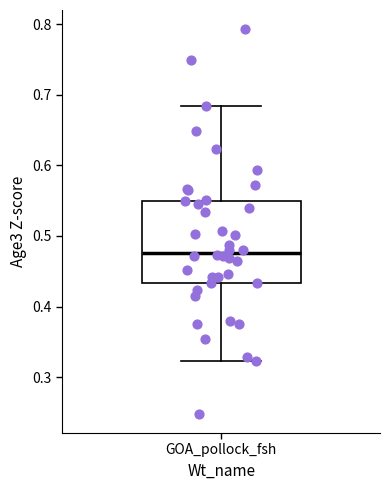

Where does the median line of the box for GOA_pollock_fsh sit on the y-axis? The values are not printed on the chart, so give them approximately, as read against the axis.

0.48